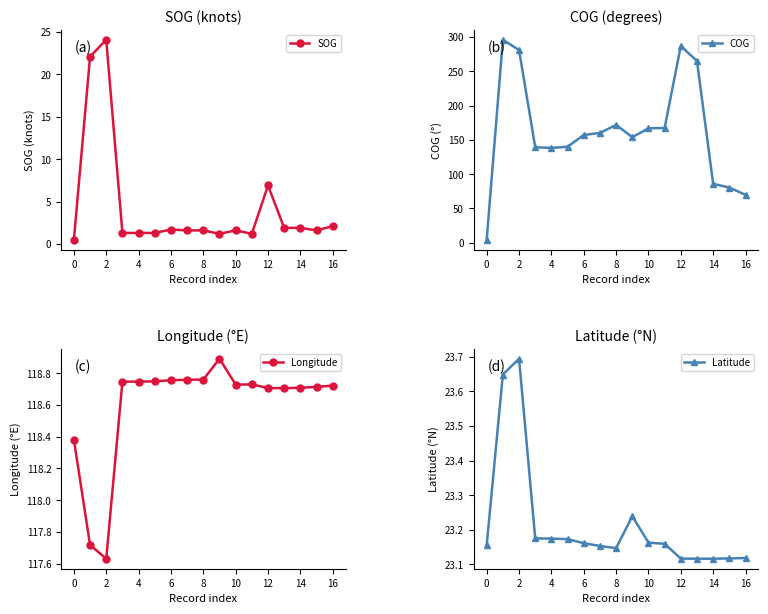

Which series has the largest range (max minus min)?

COG